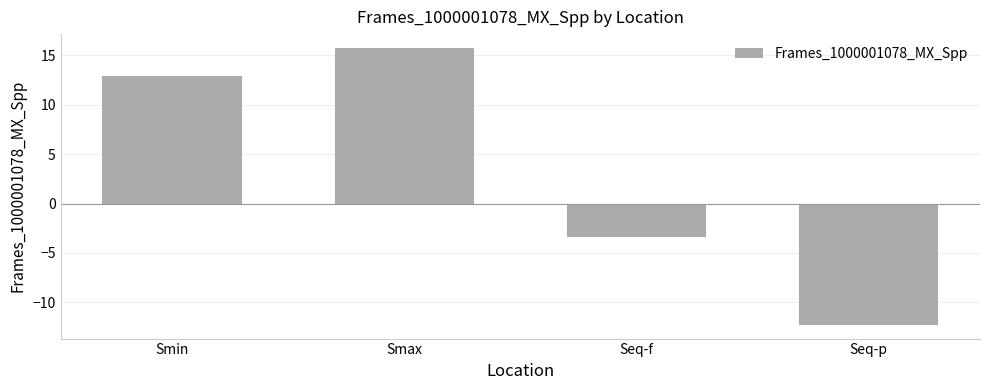

The value at Smax is 15.8. True or false?

True